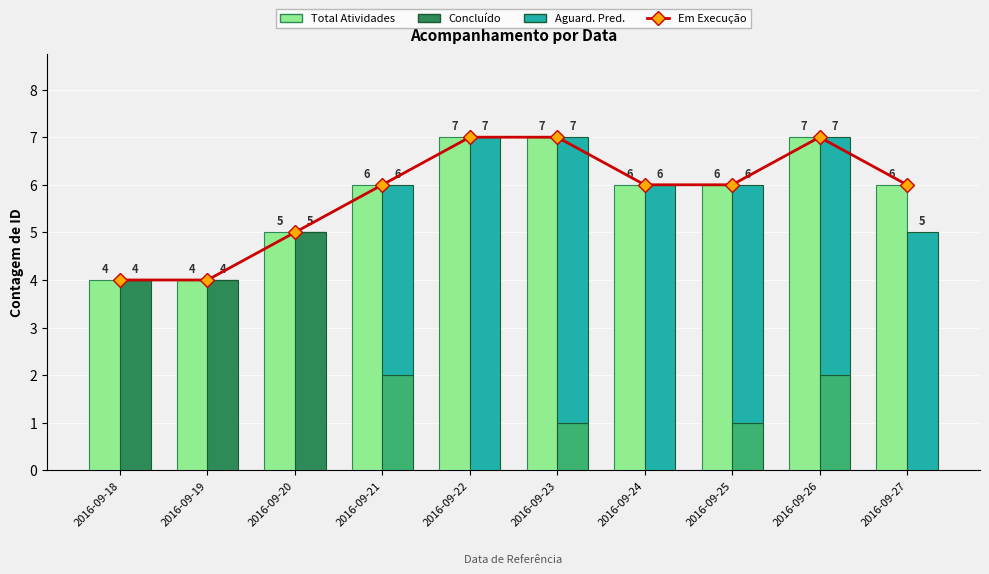

Which series has the widest spread of values?

Aguard. Pred.